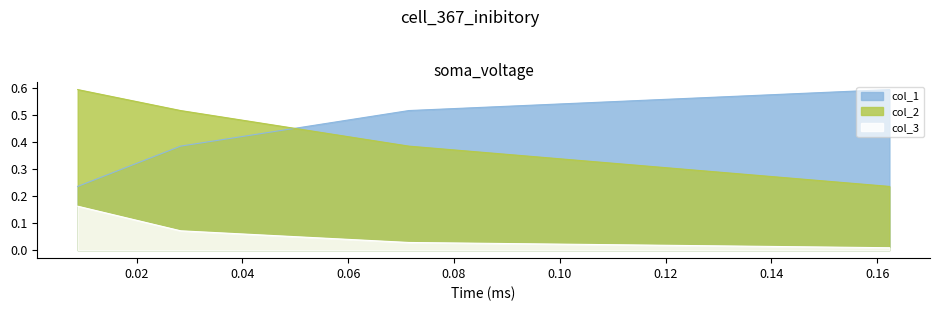

At how many categories does at least one series exceed 0?

4